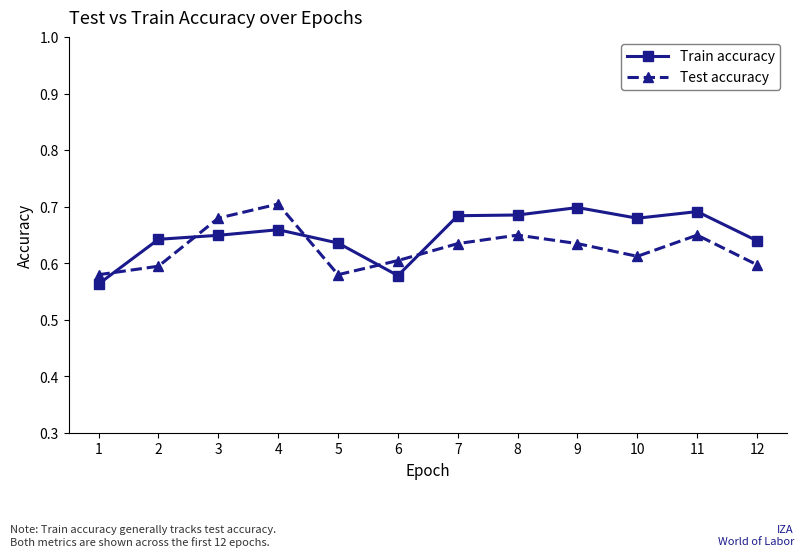

How many lines are shown in the chart?

2